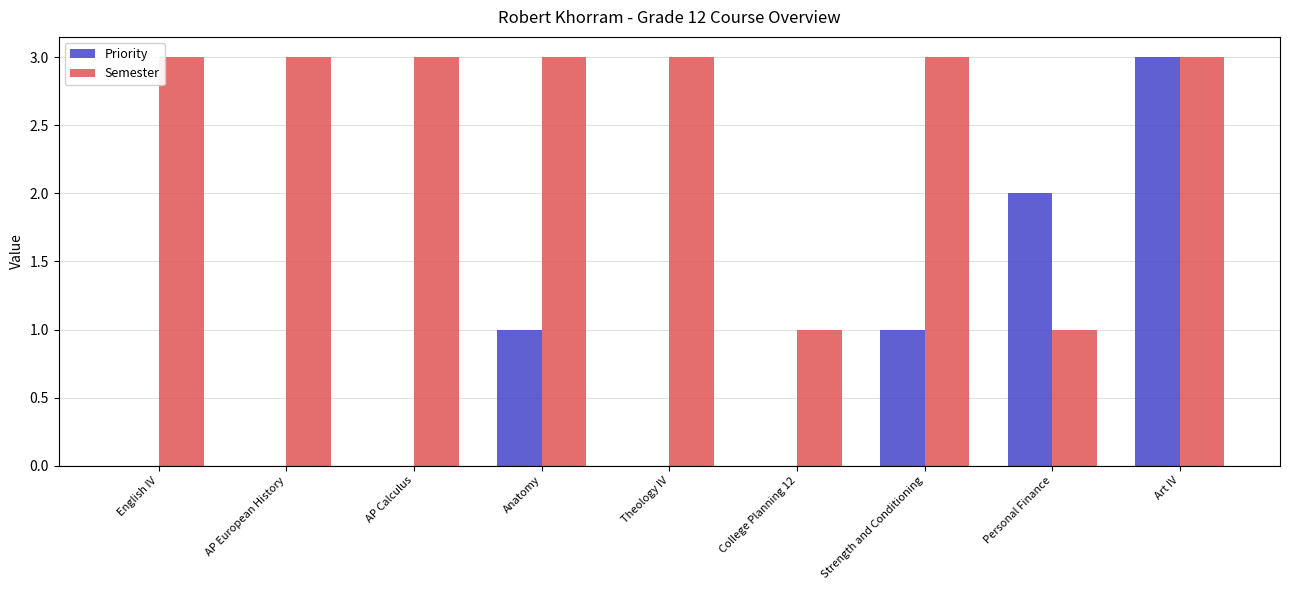

Which series has the largest total across all categories?

Semester